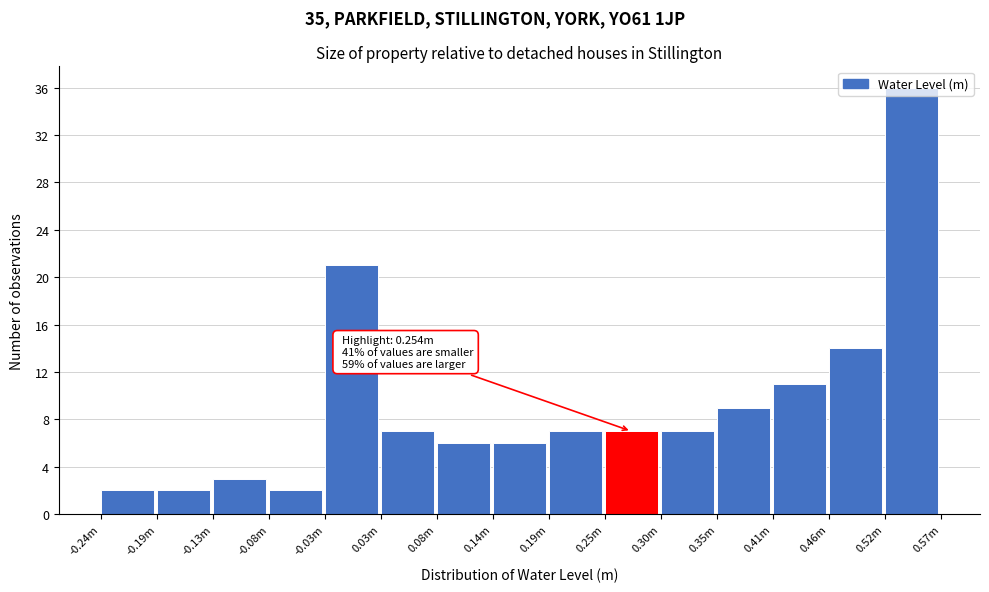

What is the maximum value shown in the chart?

36